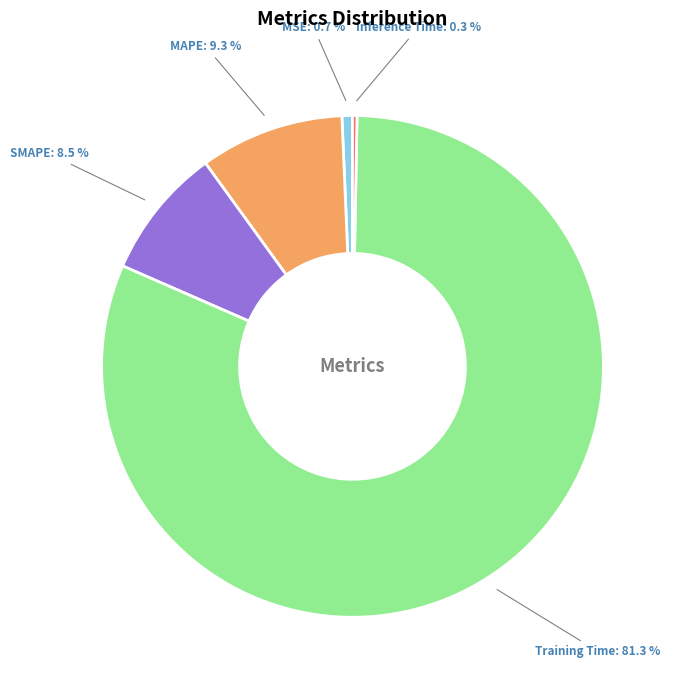

Which has a higher value, Inference Time: 0.3 % or MAPE: 9.3 %?

MAPE: 9.3 %